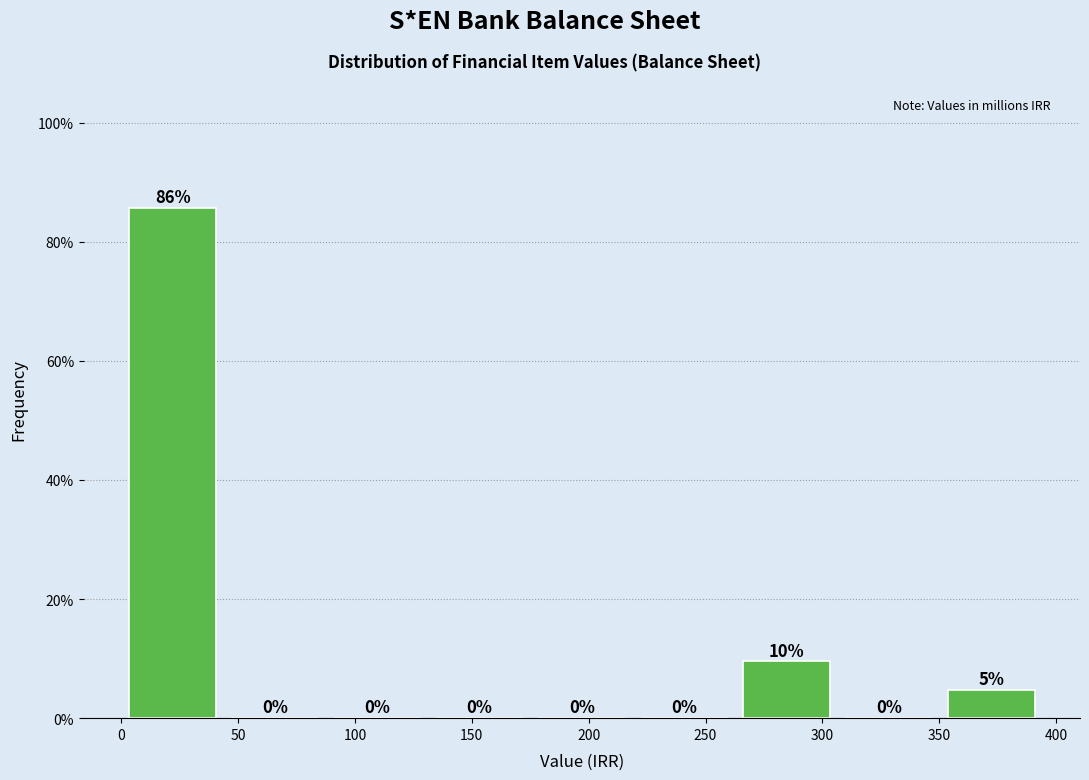

Over which range of the x-axis is the bar tallest?

0 to 45